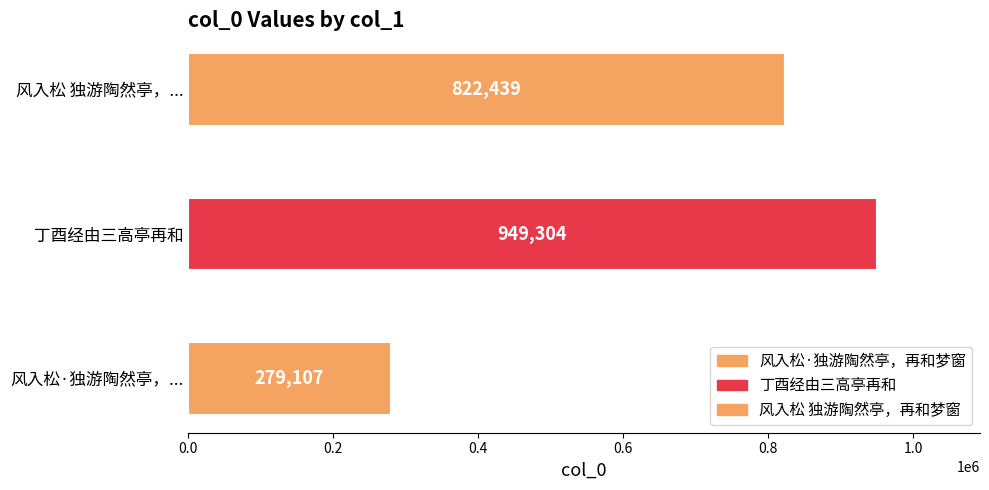

Which label corresponds to the largest value in the chart?

丁酉经由三高亭再和